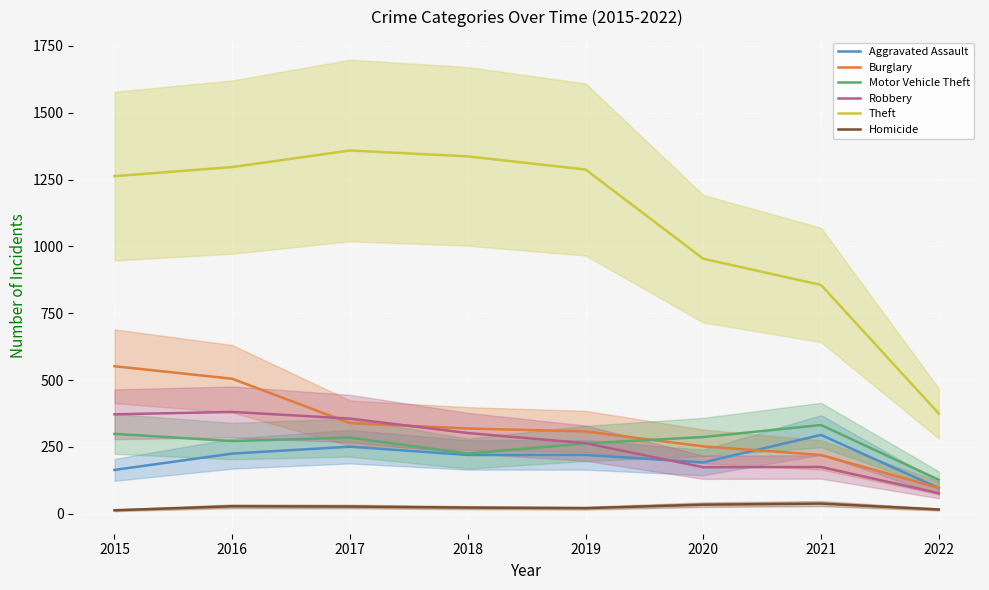

Rank the categories by Motor Vehicle Theft value from lowest to highest.

2022, 2018, 2019, 2016, 2017, 2020, 2015, 2021